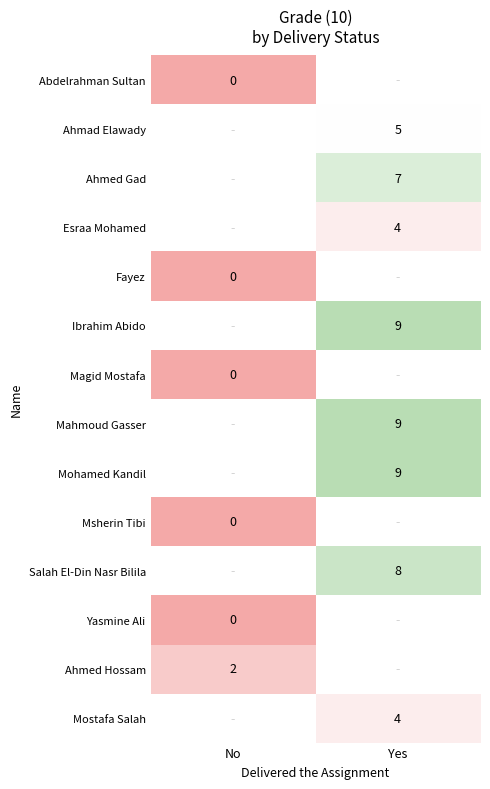

True or false: Esraa Mohamed has a value of 4 at Yes.

True